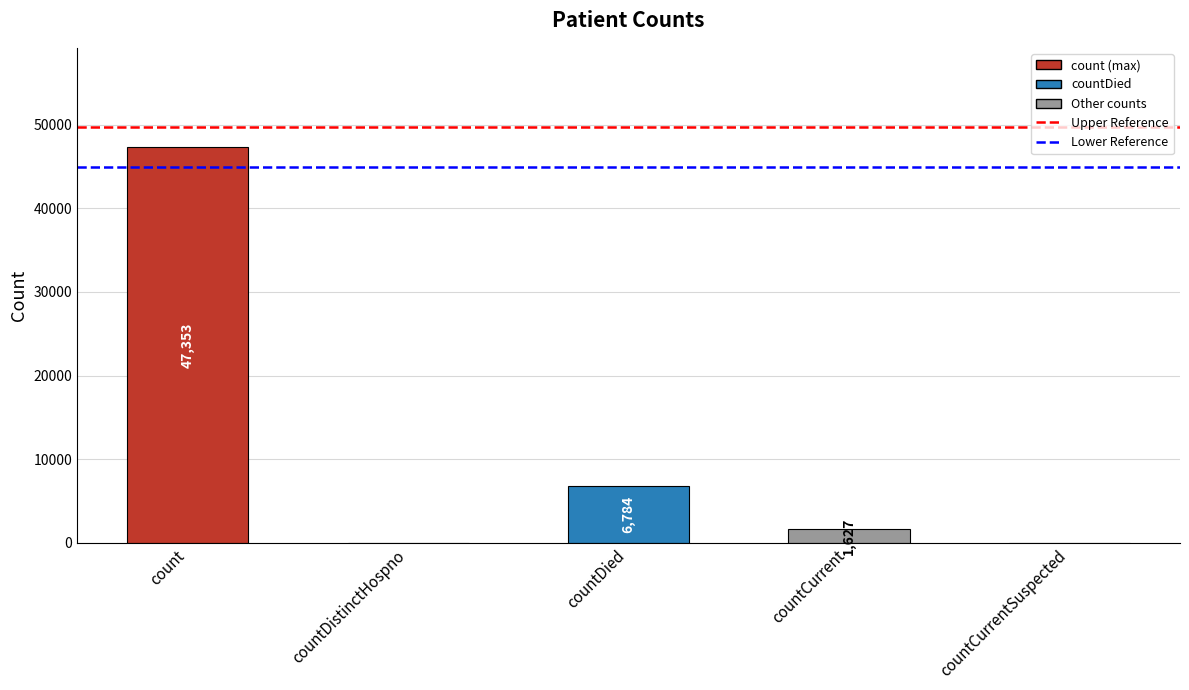

What value does the data have at count, to the nearest 10?

47350